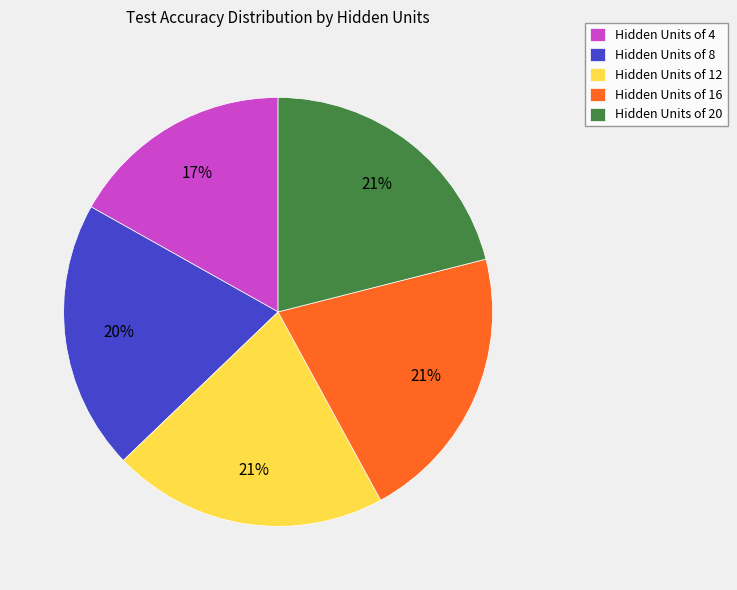

Is the sum of Hidden Units of 12 and Hidden Units of 4 greater than half?

No